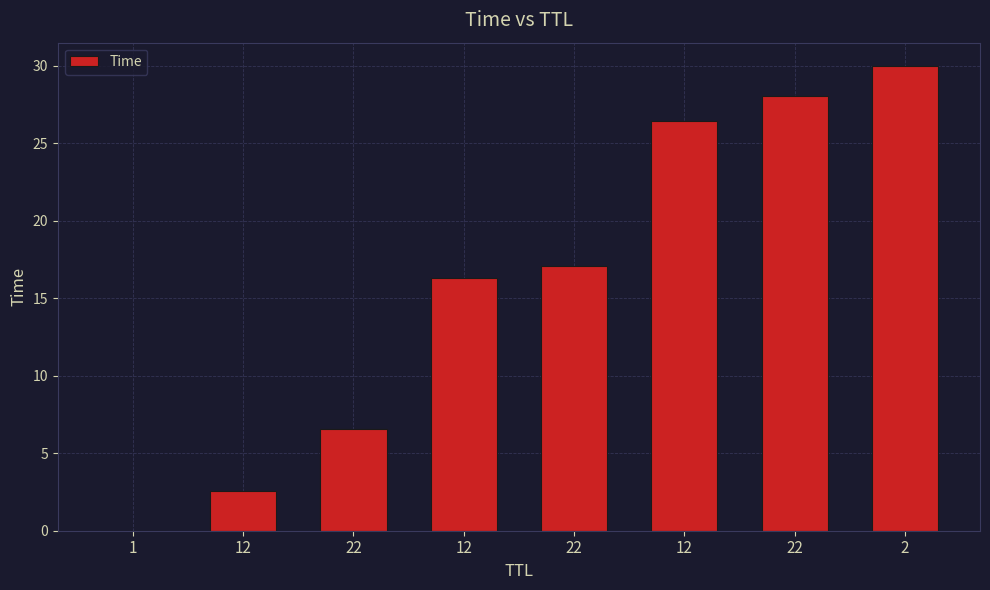

Count the number of categories in the chart.

8